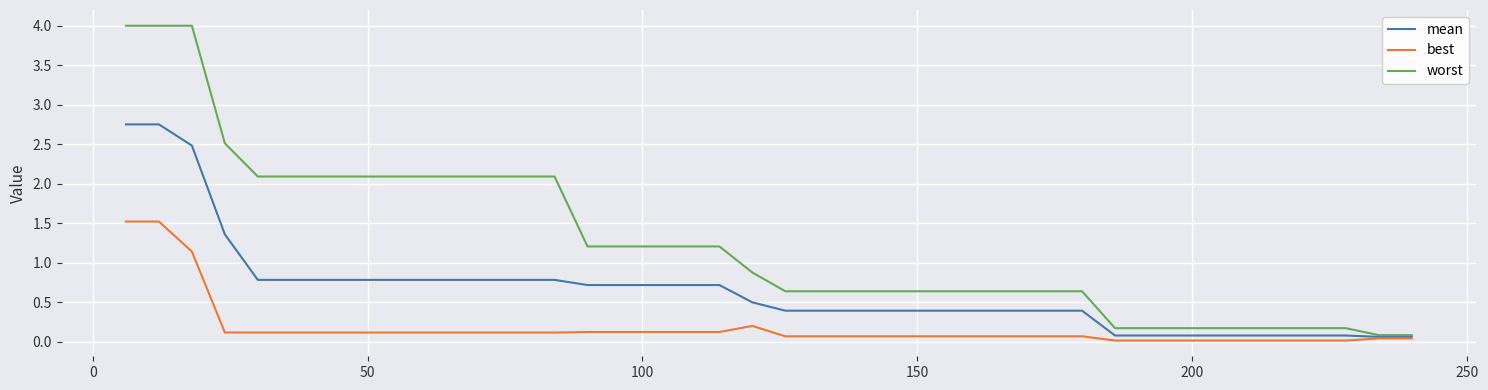

List the series in order of their overall mean, highest first.

worst, mean, best